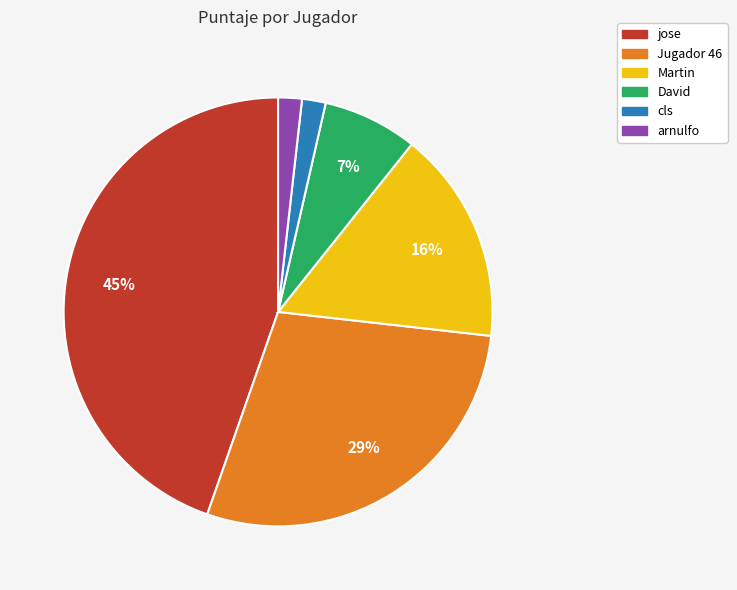

Which category has the biggest portion of the pie?

jose